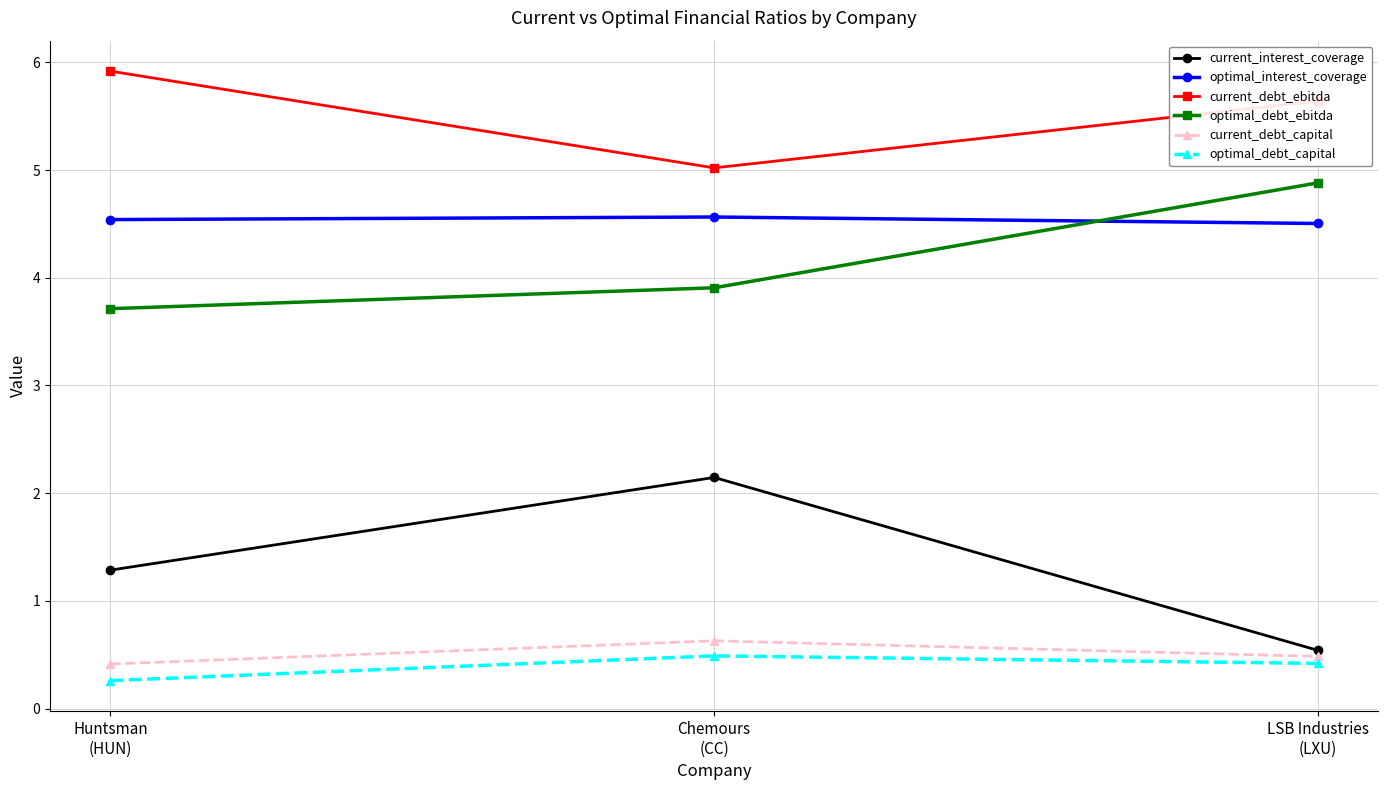

What is the difference between the maximum and minimum values in the current_debt_ebitda series?

0.9